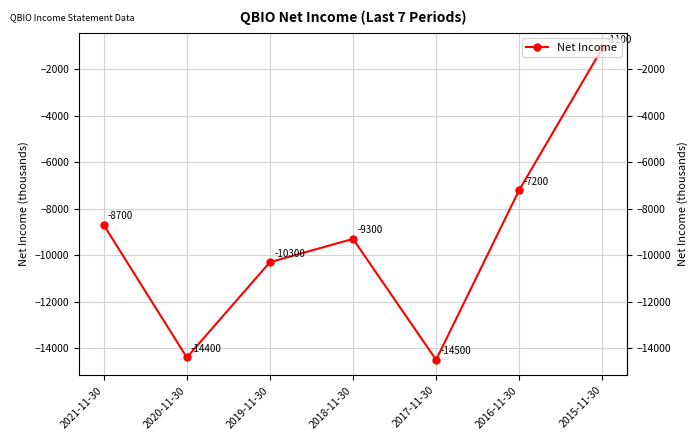

How many data points are above -9300?

3